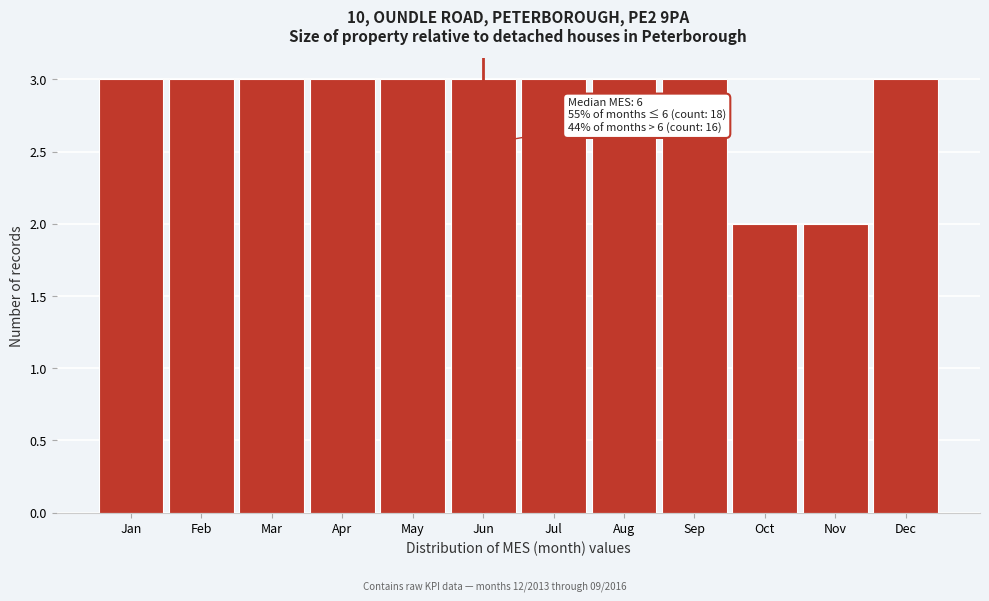

Reading left to right, transcribe all the data shown in this chart.

Jan=3	Feb=3	Mar=3	Apr=3	May=3	Jun=3	Jul=3	Aug=3	Sep=3	Oct=2	Nov=2	Dec=3